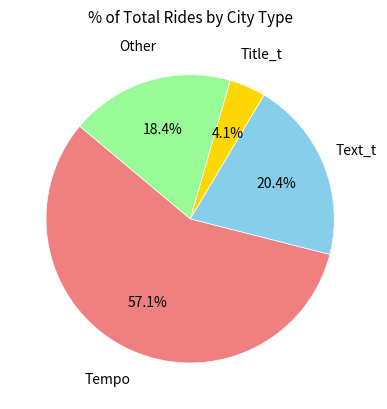

Is there a majority slice in this chart?

Yes